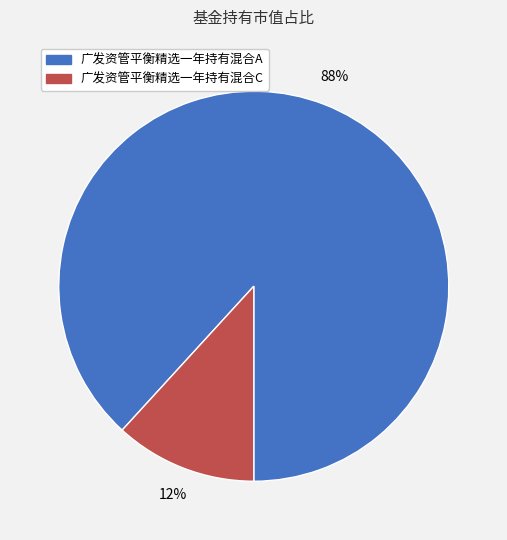

To the nearest percent, what is the difference between the largest and smallest slice percentages?

76%